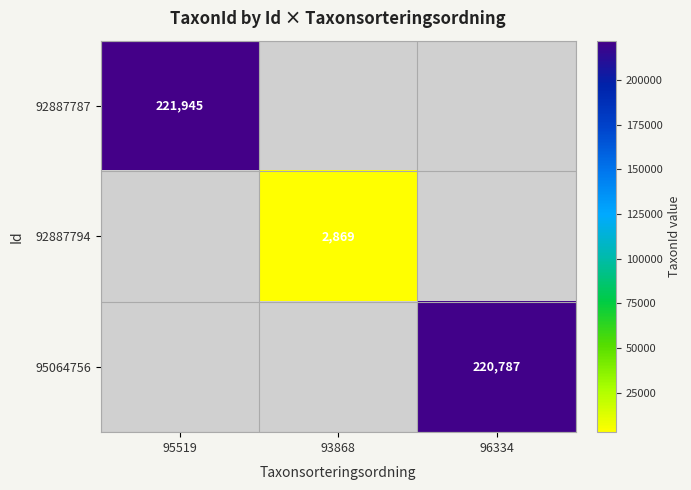

True or false: 95064756 has a value of 150974 at 96334.

False